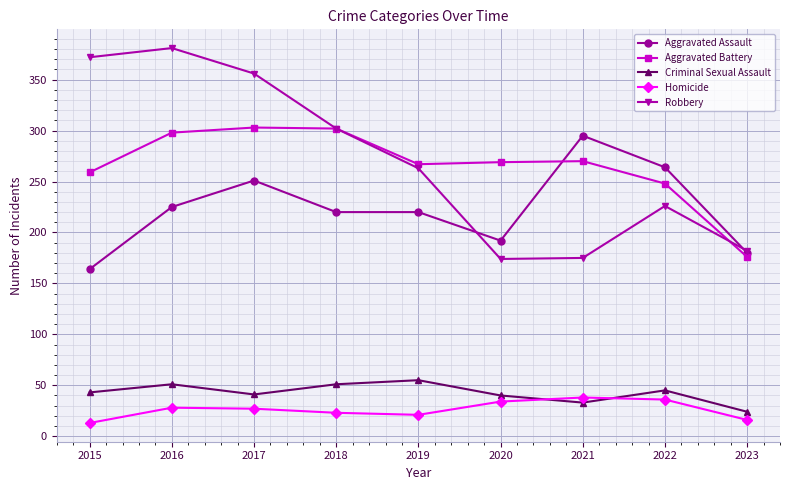

What is the maximum value shown in the chart?

381